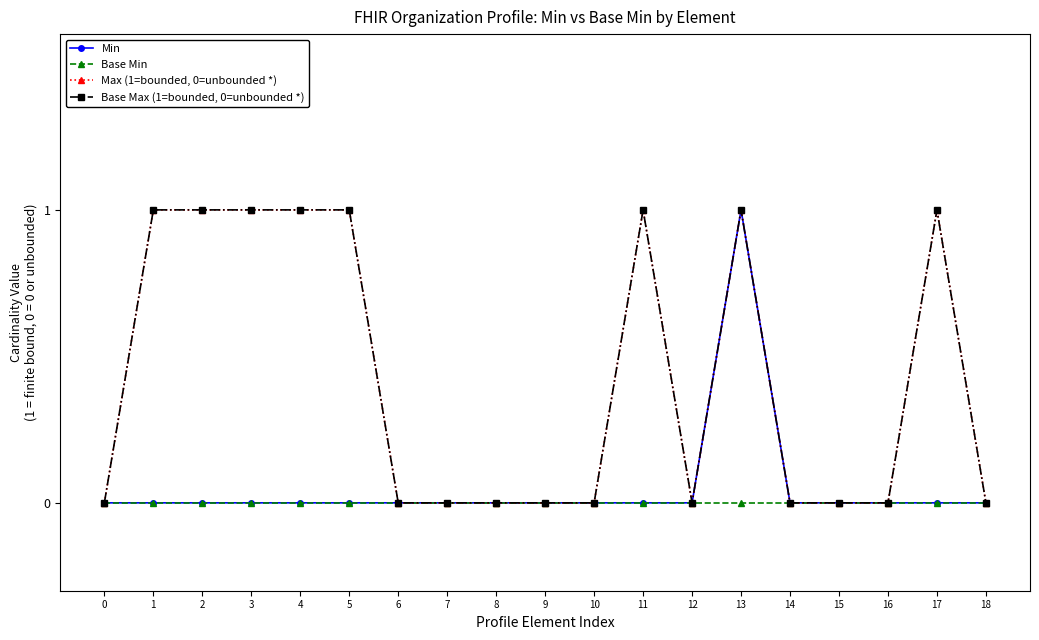

Does the chart have visible grid lines?

No